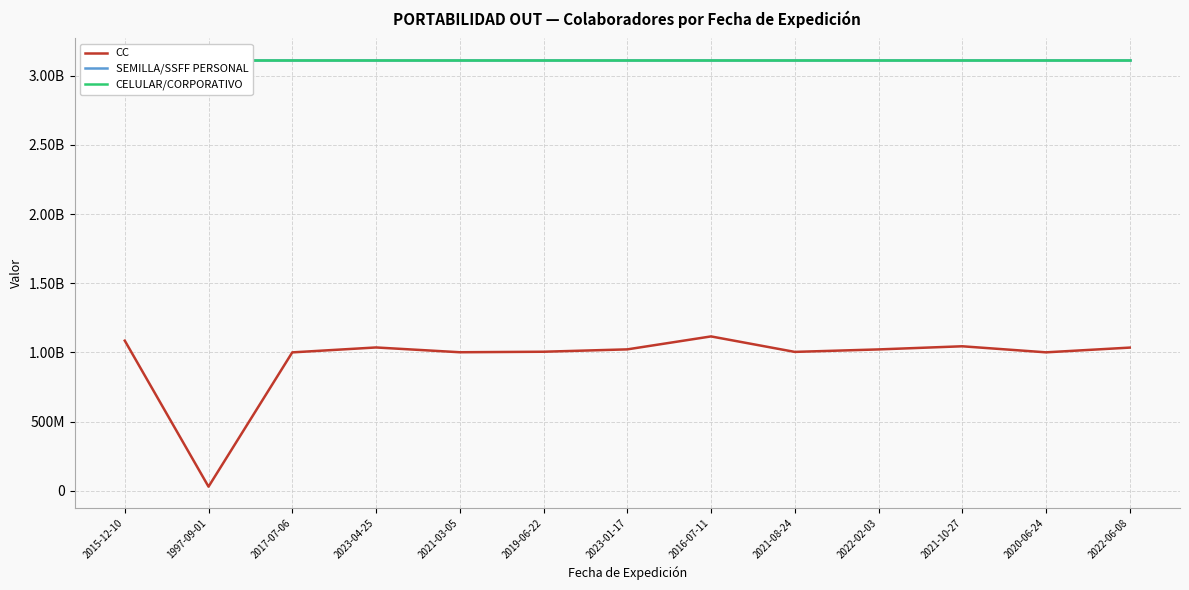

What is the sum of all CELULAR/CORPORATIVO values?

40492195107